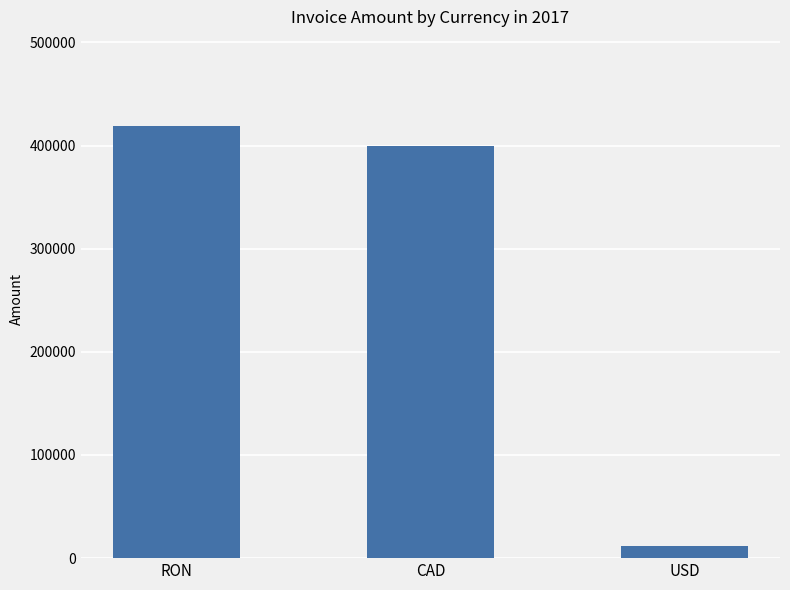

Reading left to right, list all the values displayed in this chart.

418842	399670	11301